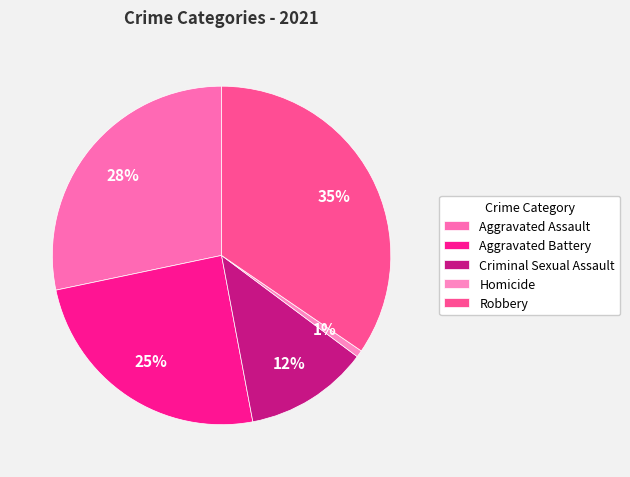

Which slice is the largest?

Robbery